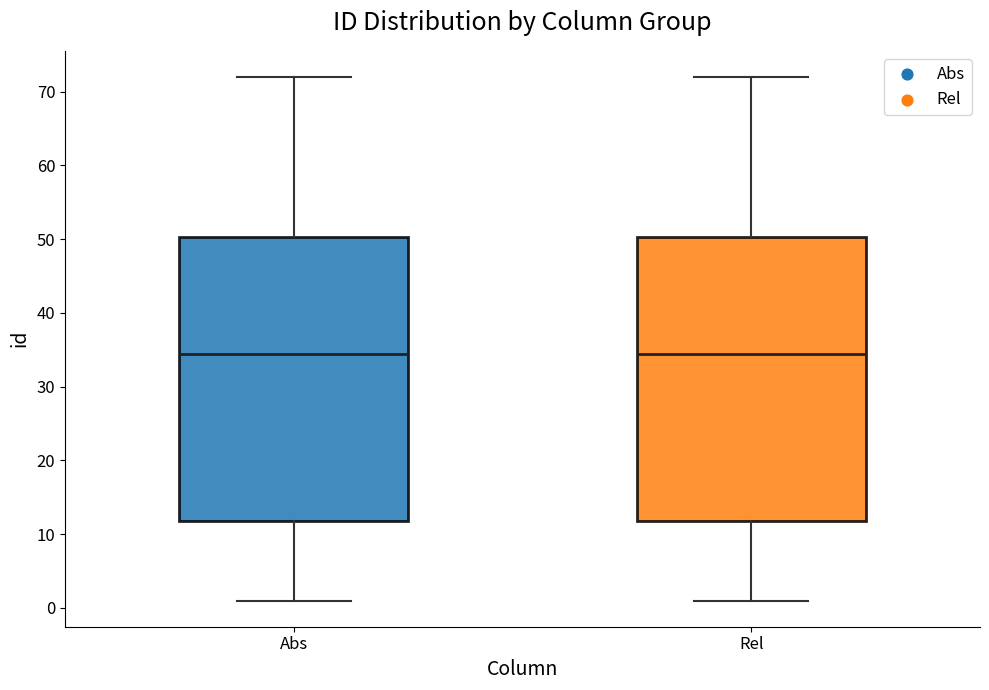

Reading left to right, transcribe this box plot: for each box, give where its median line is, the range the box spans, and where its two whiskers end, as read against the y-axis. The values are not printed on the chart, so give them approximately, as read against the axis.

Abs: median 35, box 12 to 50, whiskers 1 to 72
Rel: median 35, box 12 to 50, whiskers 1 to 72